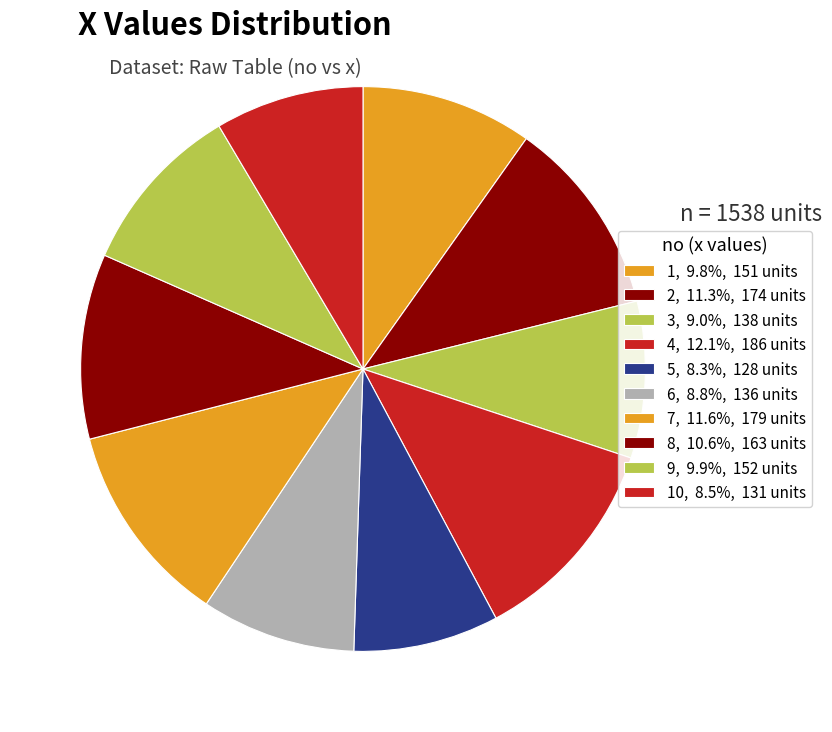

How many segments does this pie chart have?

10